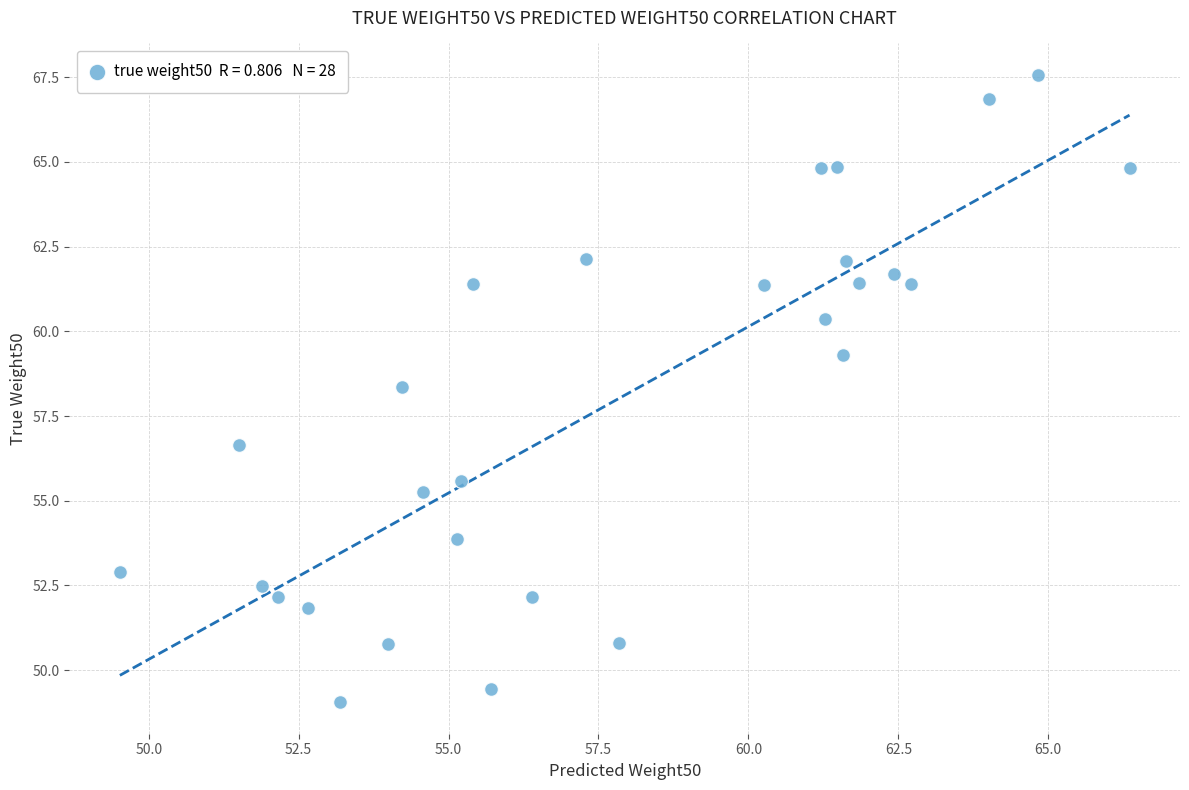

What is the range of X values (max minus min)?

16.8